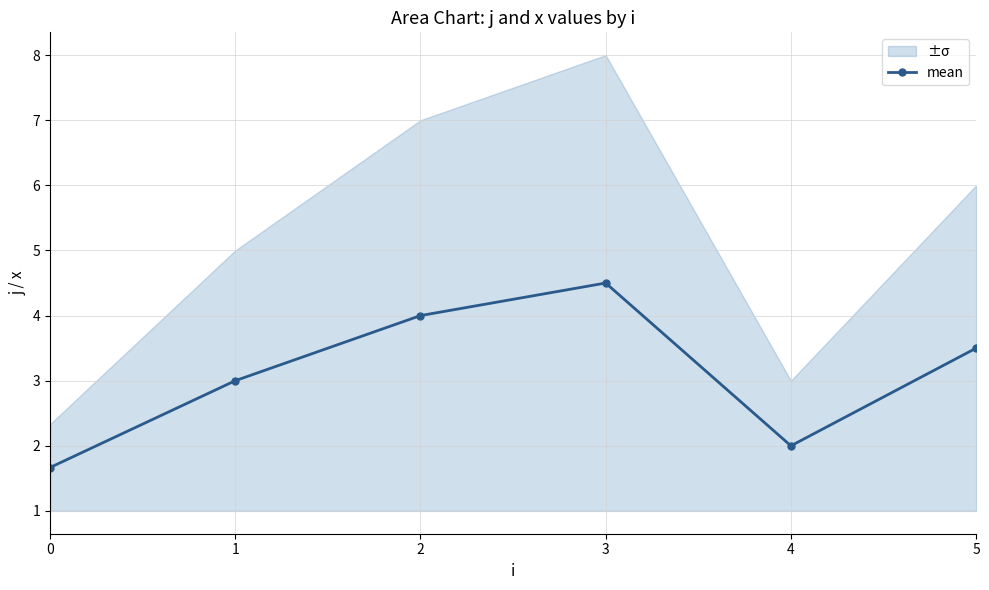

What is the difference between the values at 0 and 4?

0.3